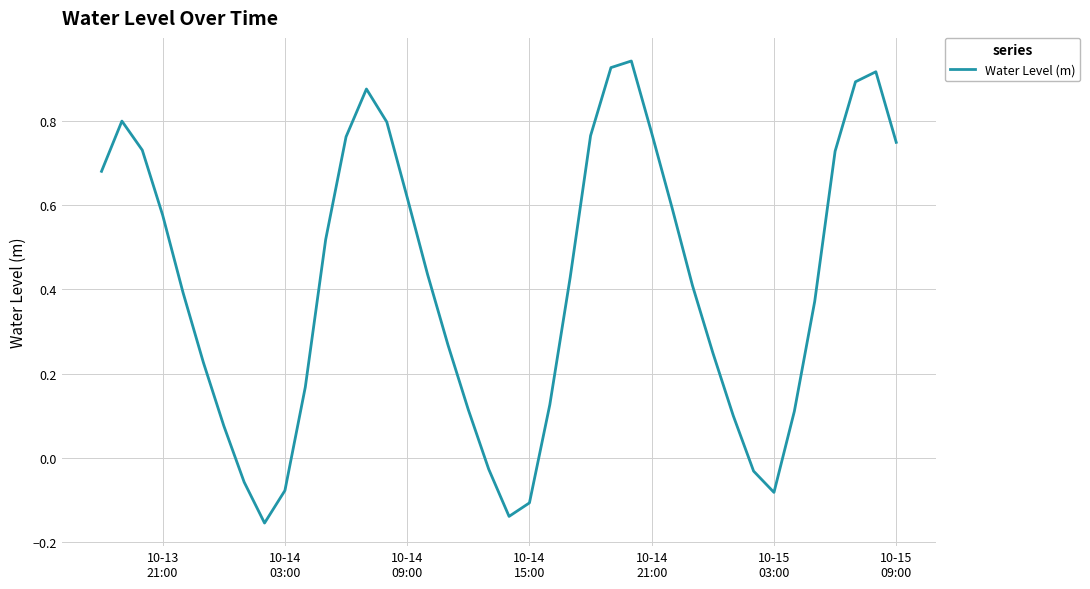

What is the difference between the maximum and minimum values?

1.1